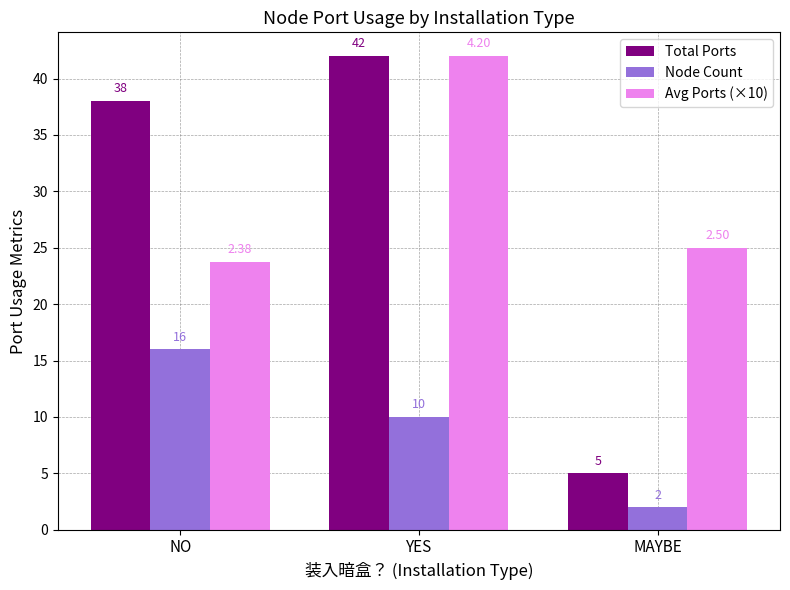

What is the value of the Node Count bar at the 1st from the left?

16.0